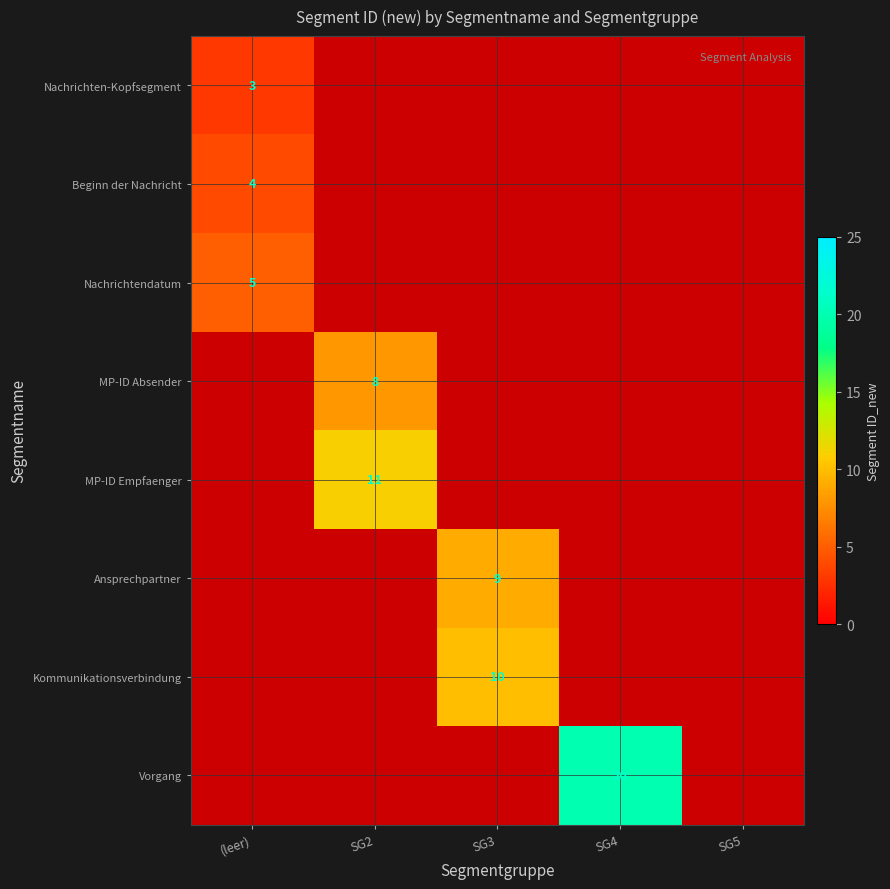

Is it true that Kommunikationsverbindung equals 3 at SG3?

False